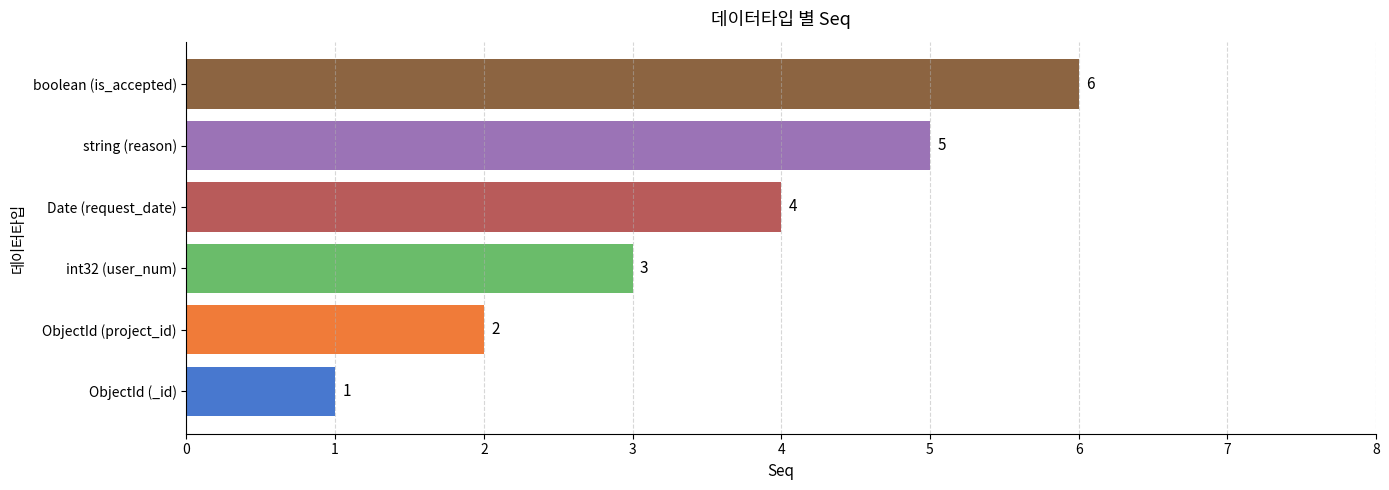

Count the values in the range 2 to 5.

4